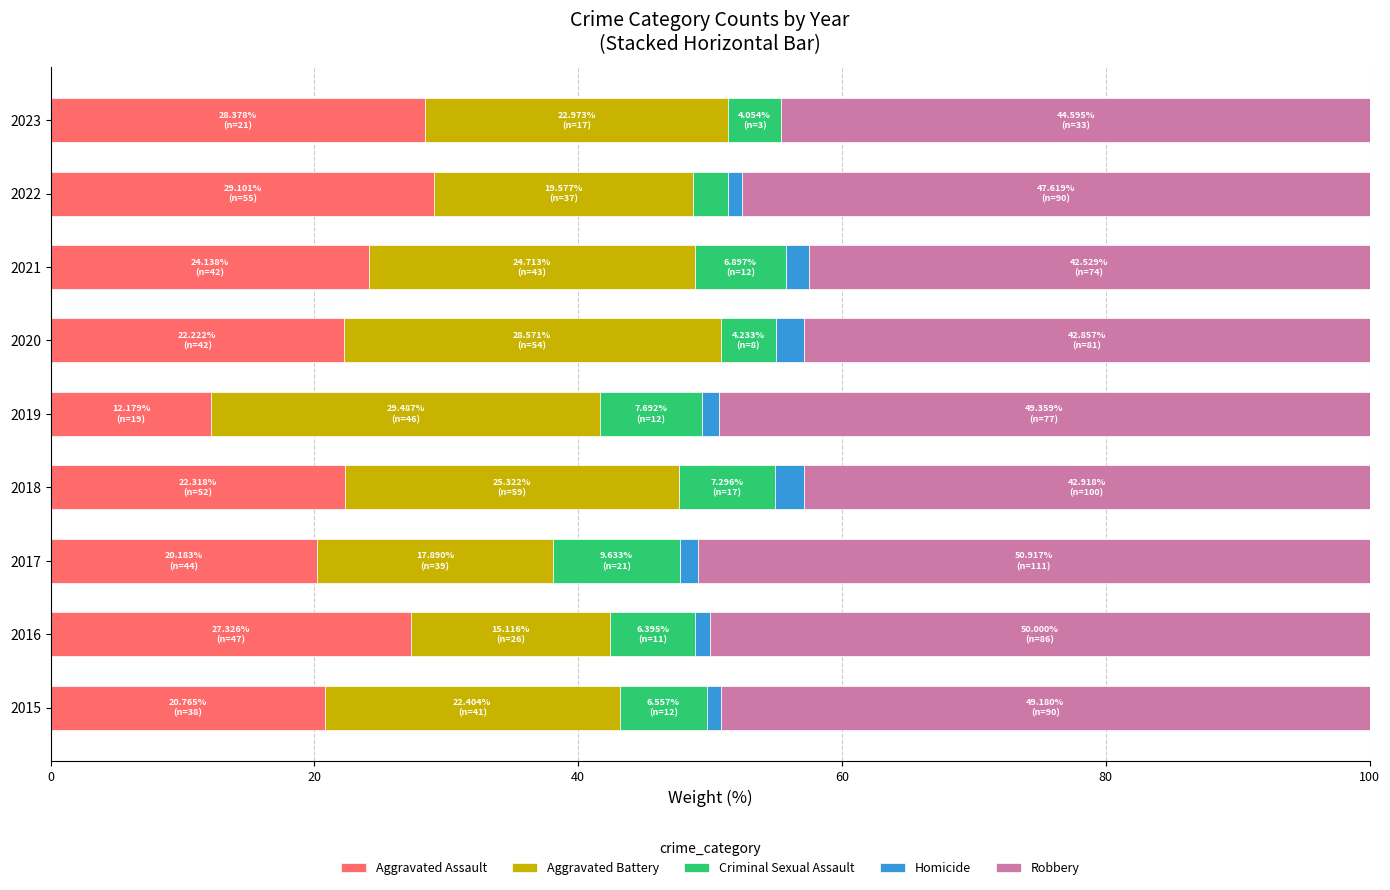

How many series are shown in this chart?

5